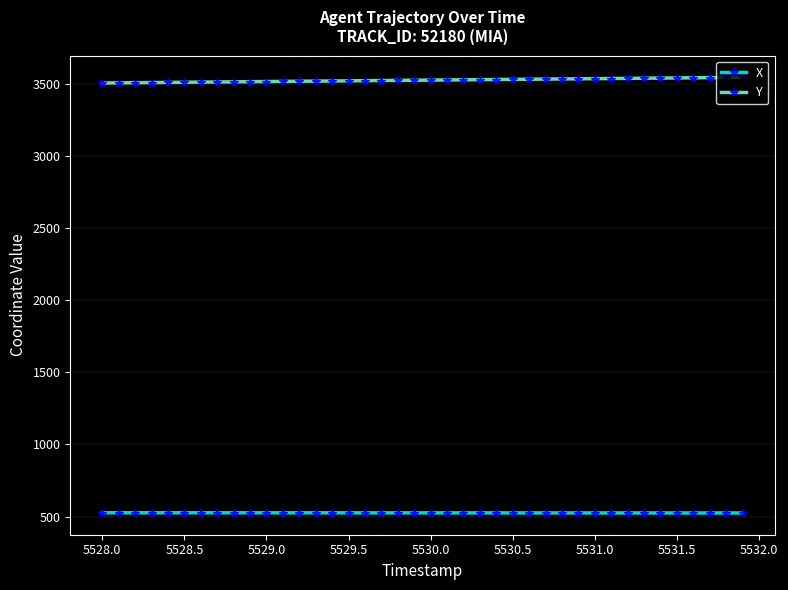

Which series has the largest total across all categories?

Y